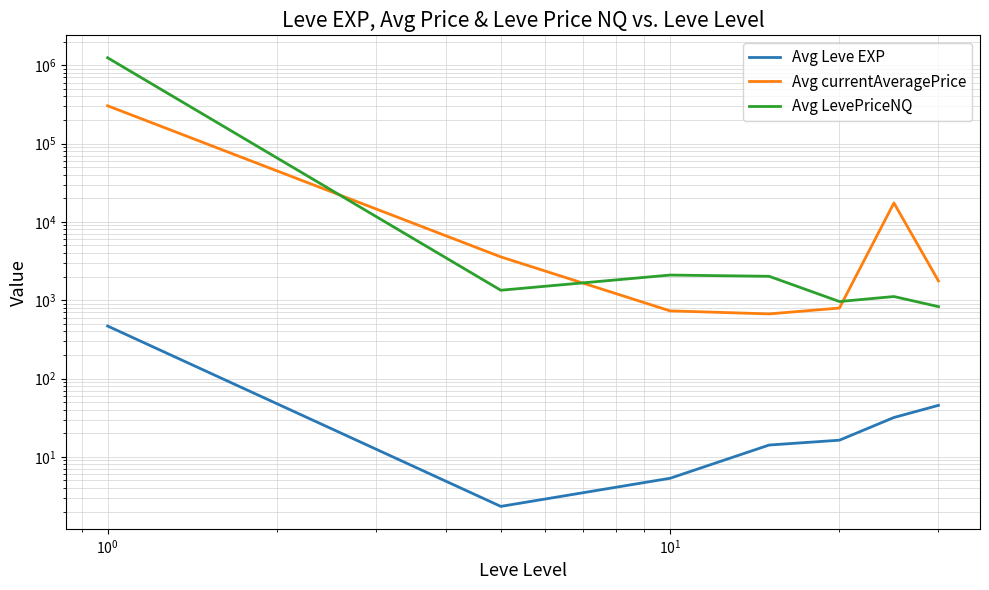

True or false: Avg Leve EXP and Avg LevePriceNQ cross at least once.

False